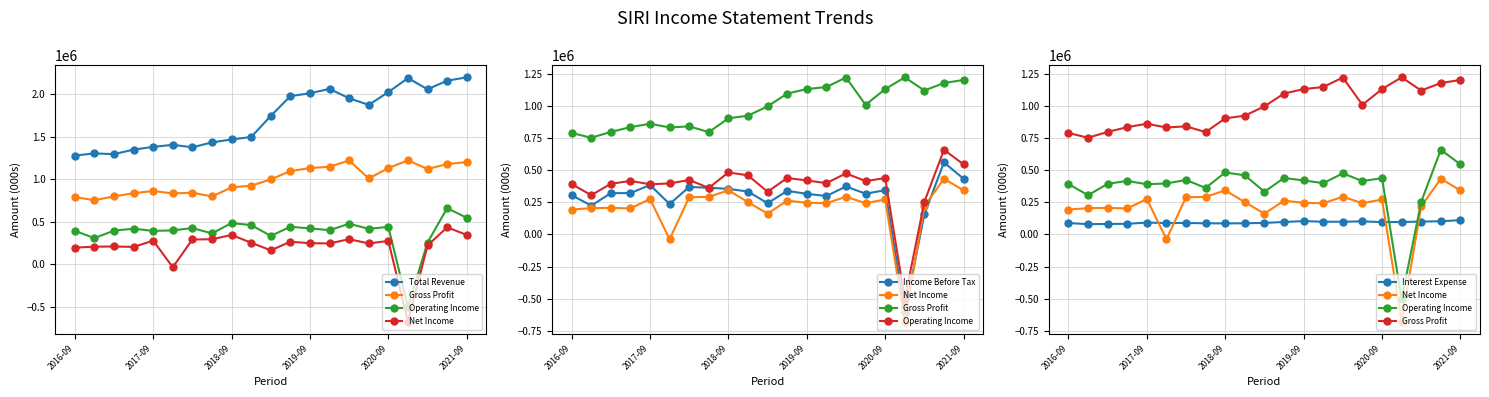

At how many categories does at least one series exceed 1375996?

16